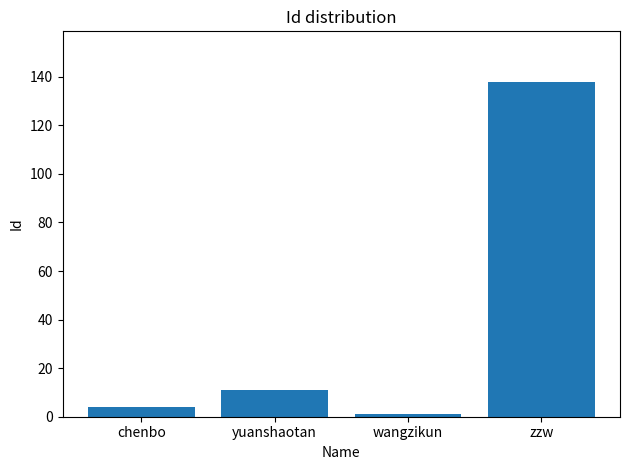

Reading left to right, what are all the values shown in this chart?

4	11	1	138